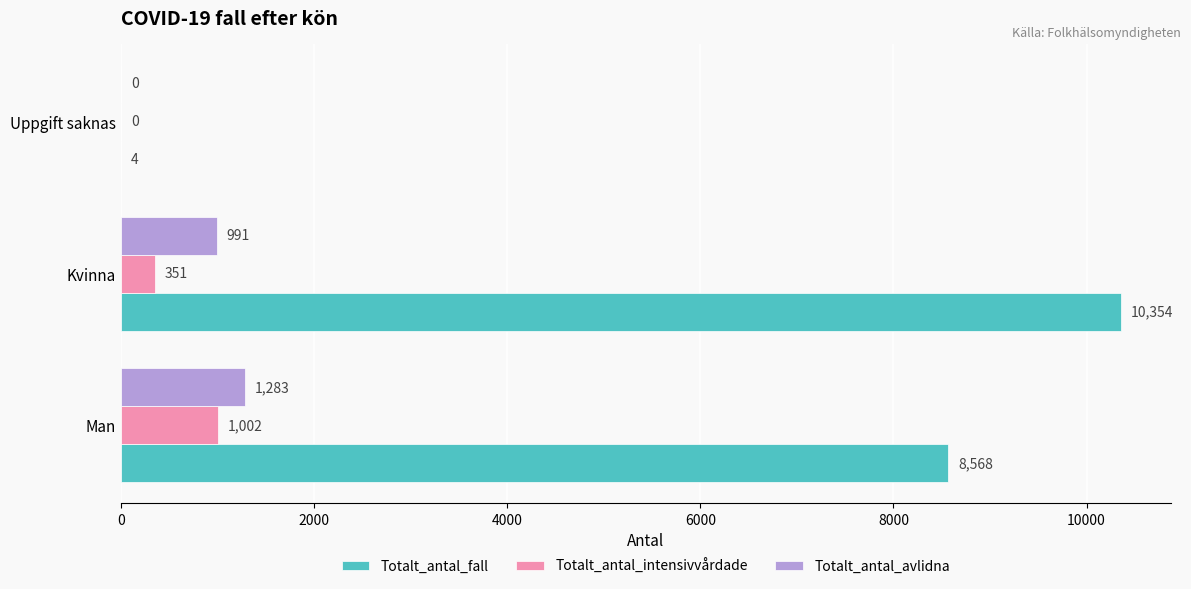

How many values in Totalt_antal_intensivvårdade are above zero?

2